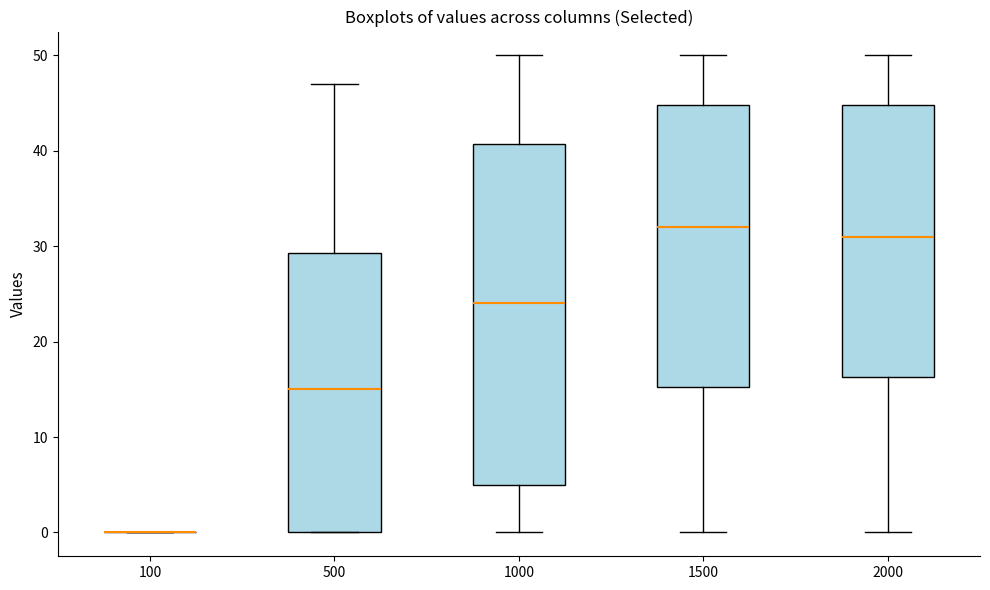

Which box is the tallest, from its lower edge to its upper edge?

1000